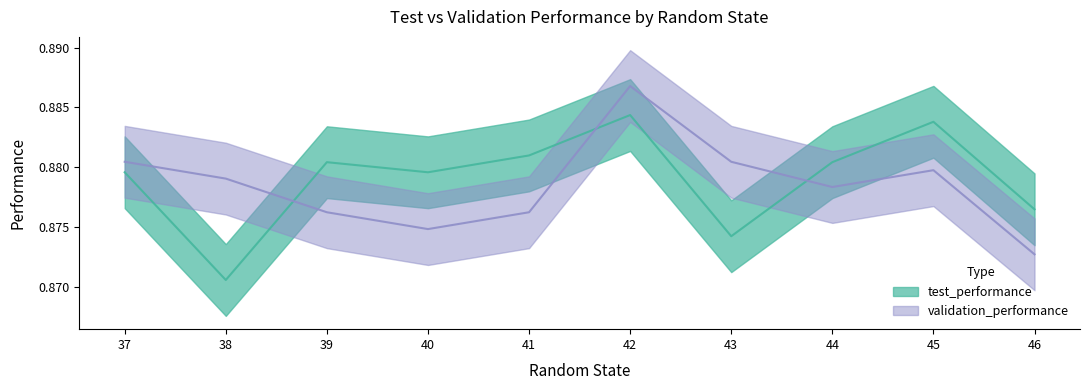

Is it true that test_performance equals 0.9 at 46?

True